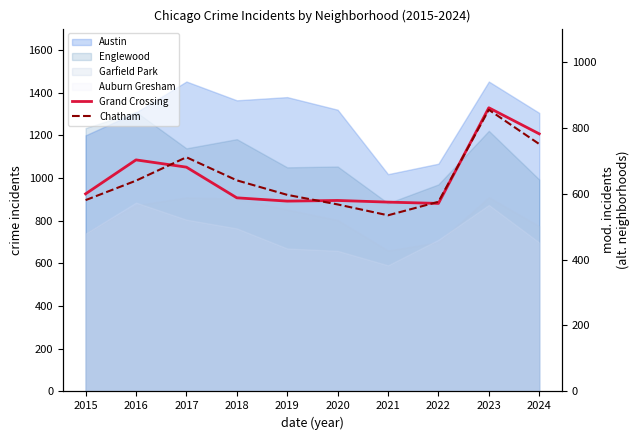

Which series ends up on top after the final intersection of Chatham and Grand Crossing?

Grand Crossing